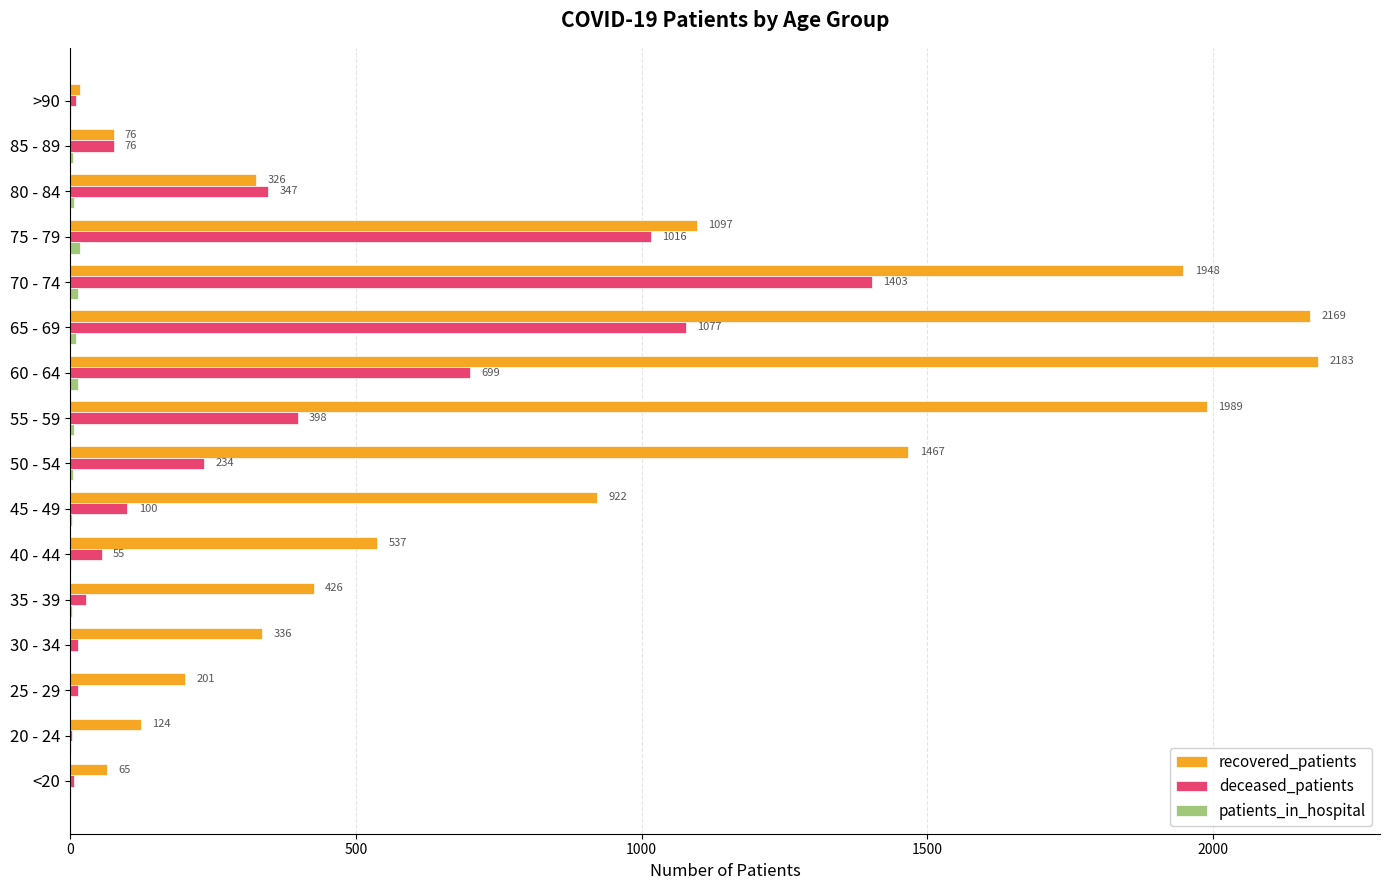

Is it true that deceased_patients equals 1016 at 75 - 79?

True